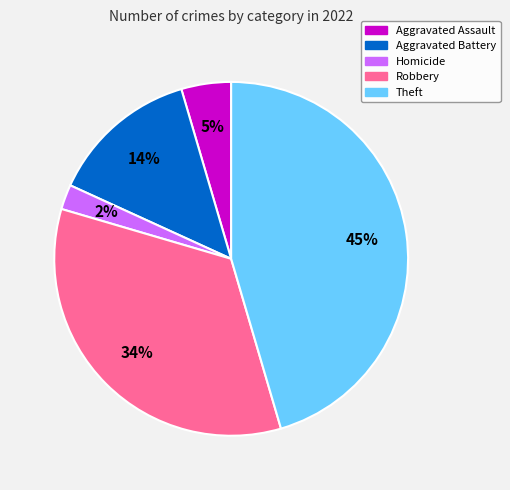

To the nearest percent, what is the difference between the largest and smallest slice percentages?

43%